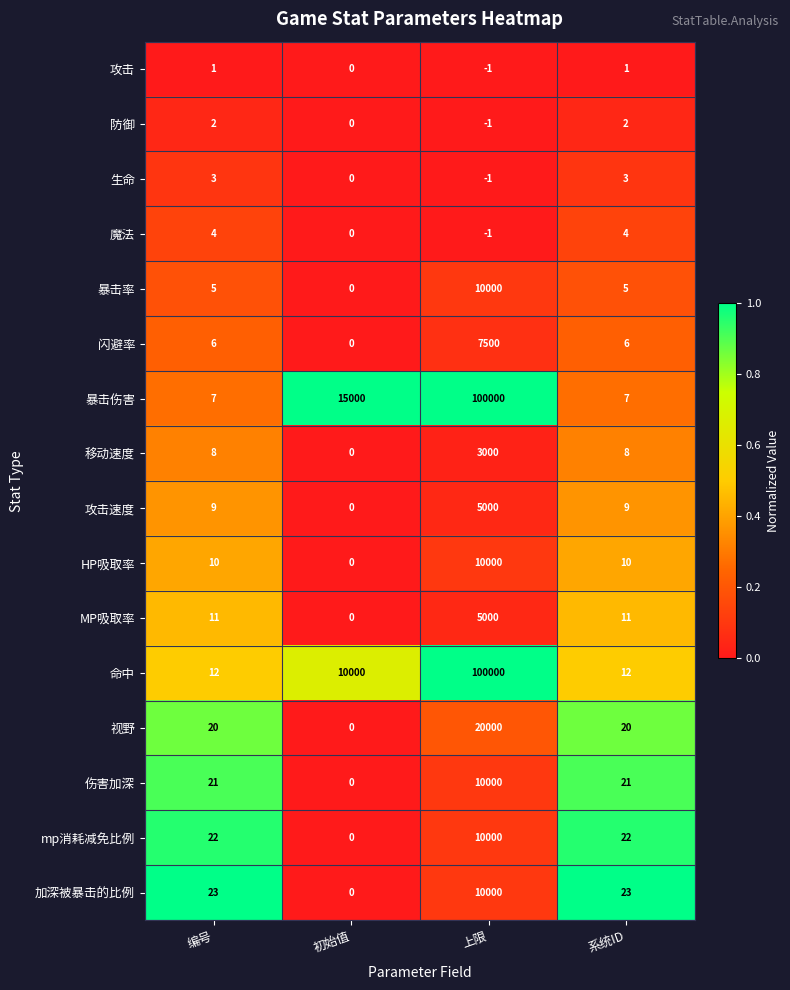

Count the 暴击伤害 values in the range 7 to 100000.

4